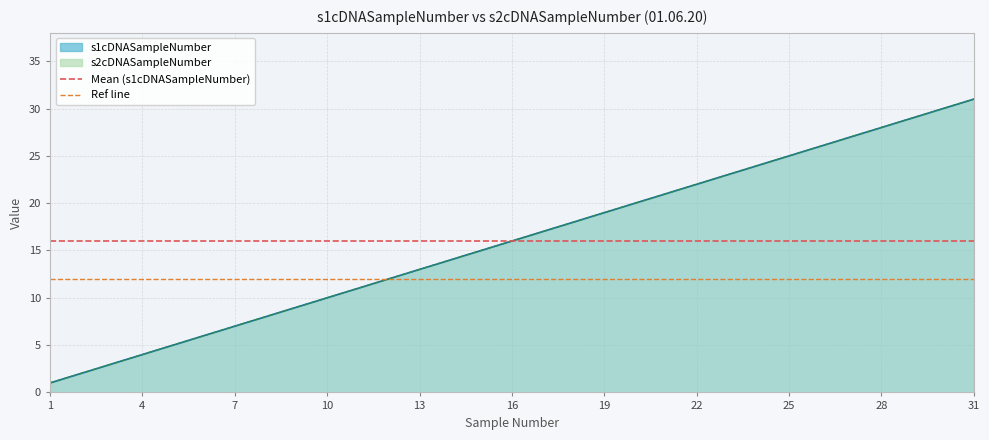

Where is Ref line nearest to the value 12?

1